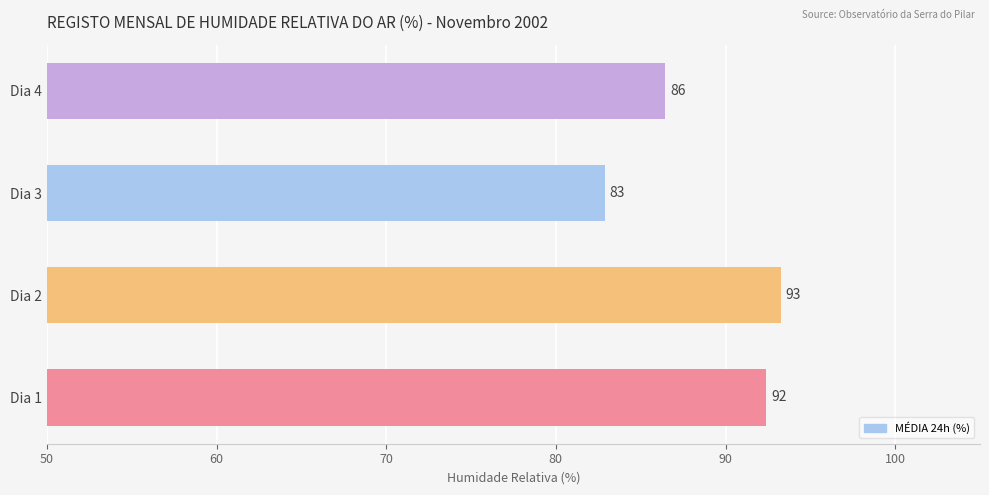

Approximately how many times larger is the value at Dia 3 compared to Dia 4?

1.0